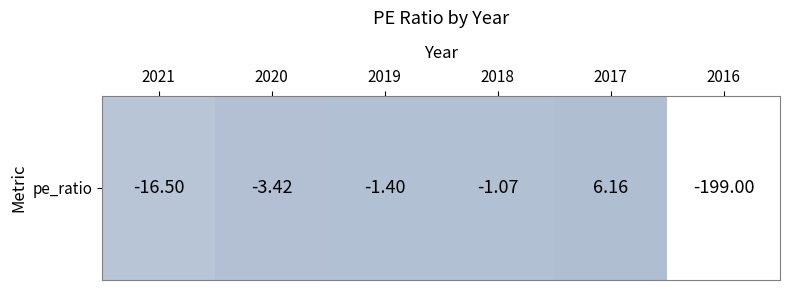

How many data points are less than -1?

5